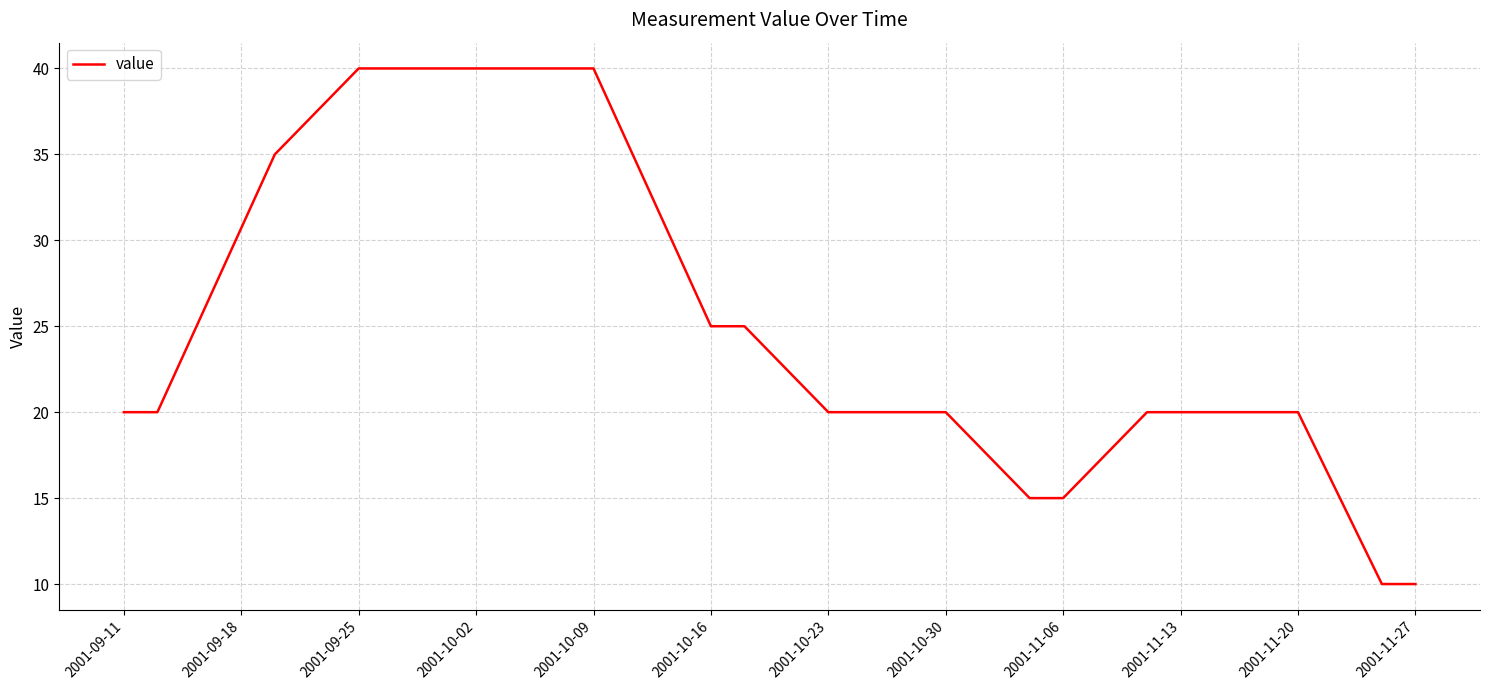

Does the chart display data point markers on the line(s)?

No